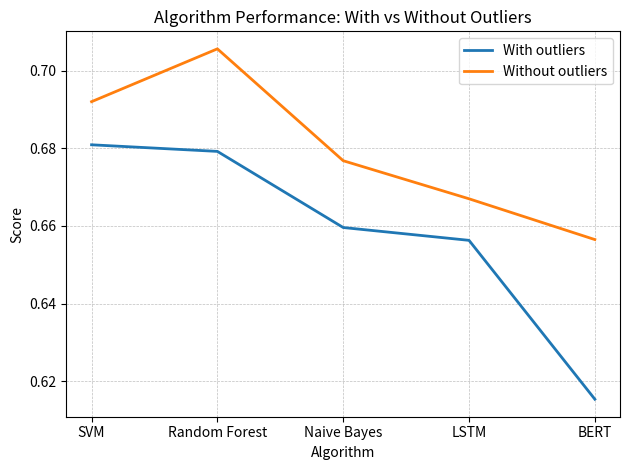

Which series has the widest spread of values?

With outliers